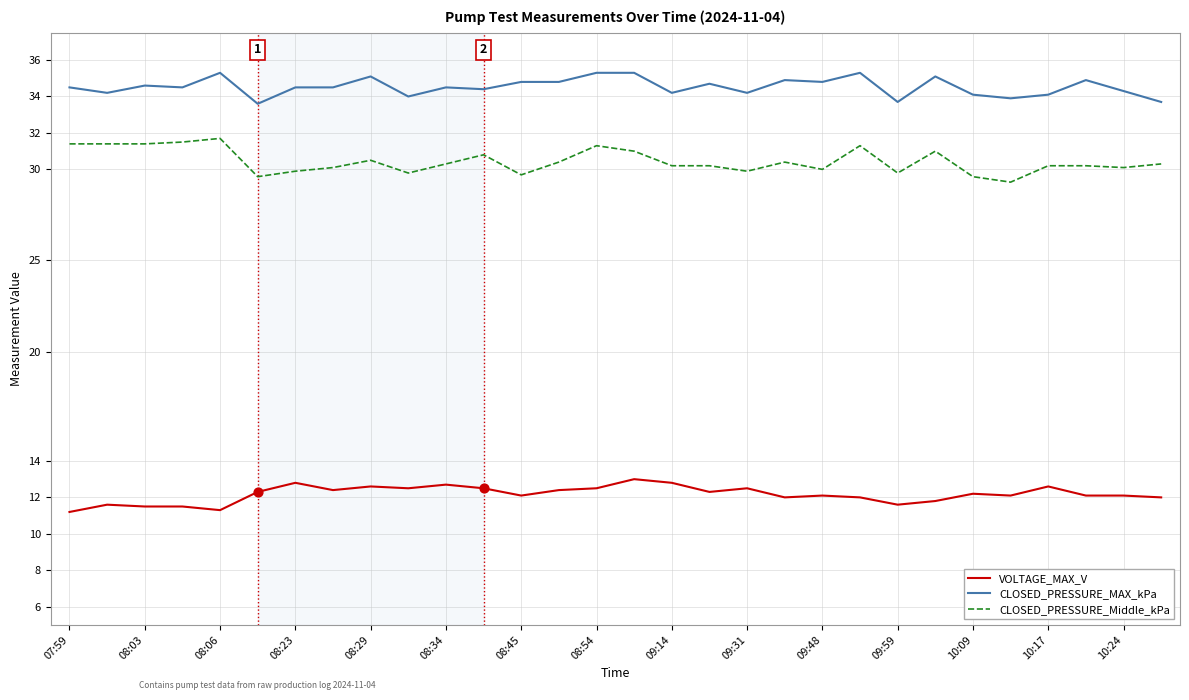

List the series in order of their peak value, lowest first.

VOLTAGE_MAX_V, CLOSED_PRESSURE_Middle_kPa, CLOSED_PRESSURE_MAX_kPa